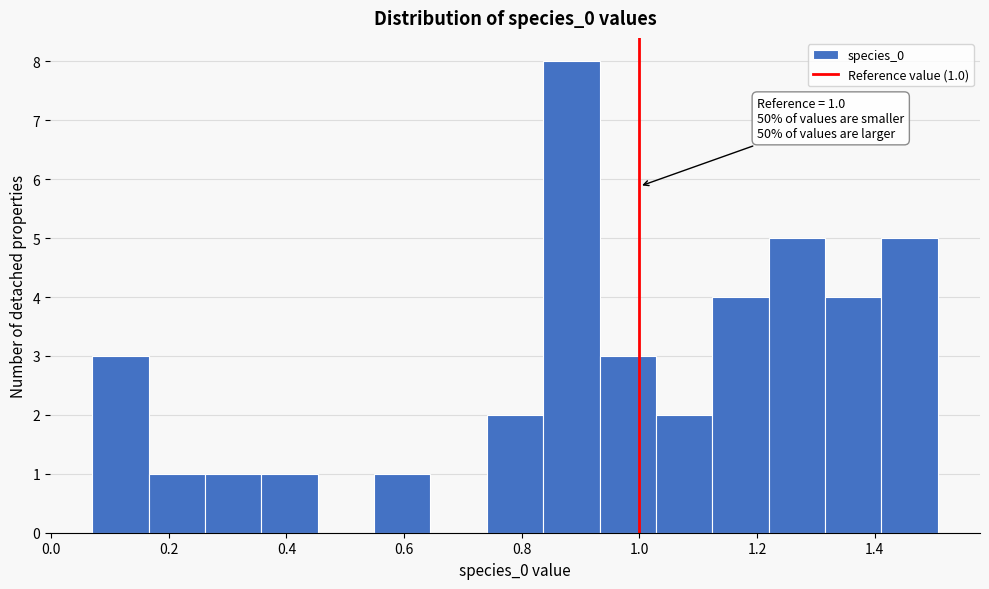

Which range on the x-axis has the tallest bar?

0.84 to 0.94